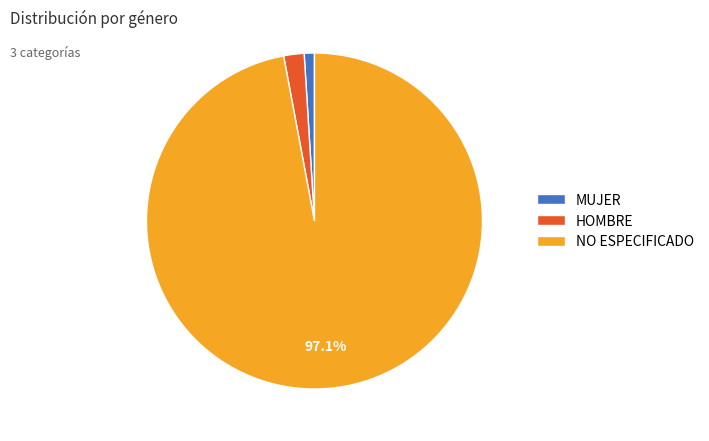

Which has a higher value, MUJER or NO ESPECIFICADO?

NO ESPECIFICADO